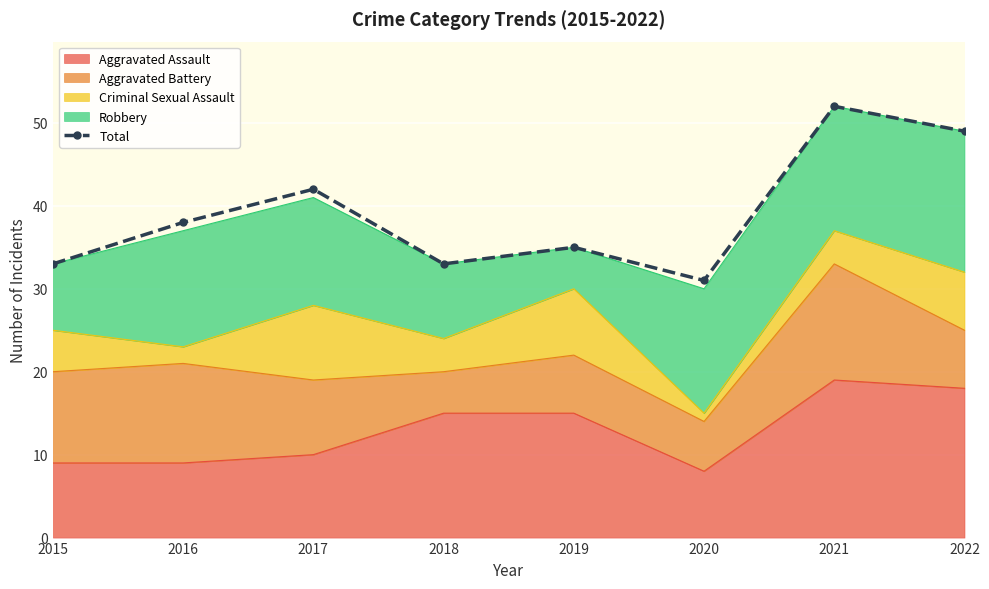

What is the difference between the second highest and minimum values?

18